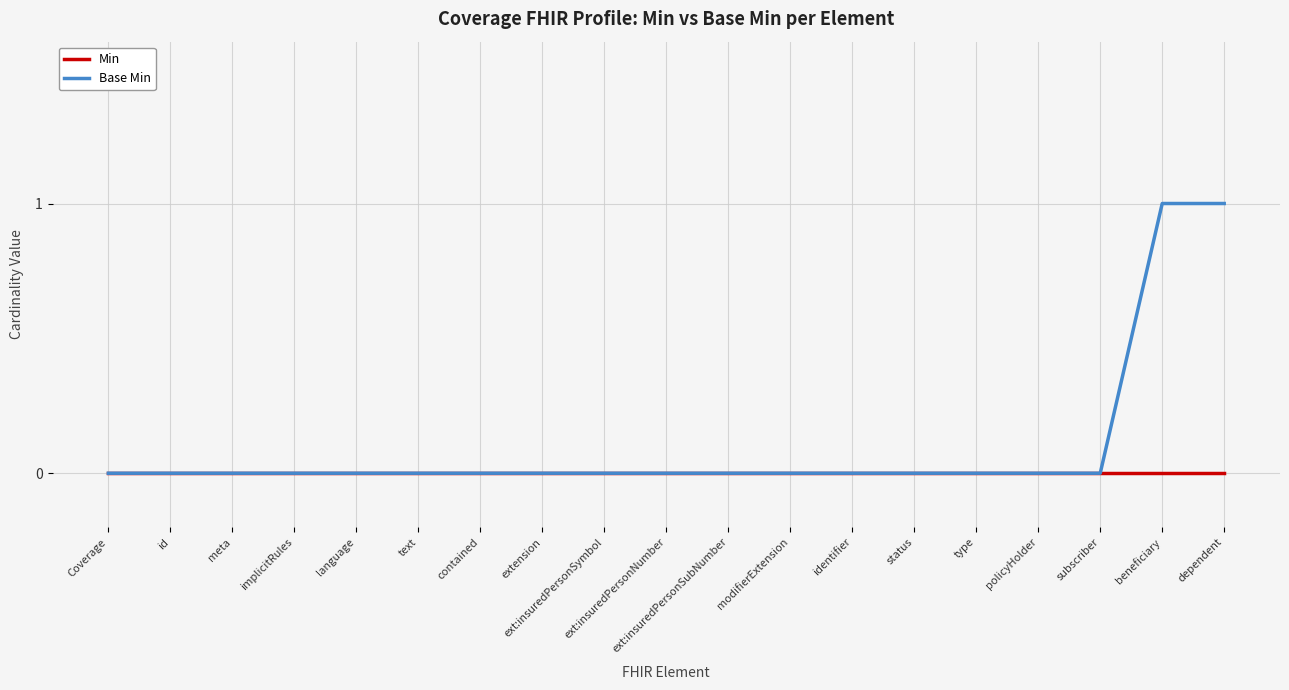

What is the maximum value for Base Min?

1